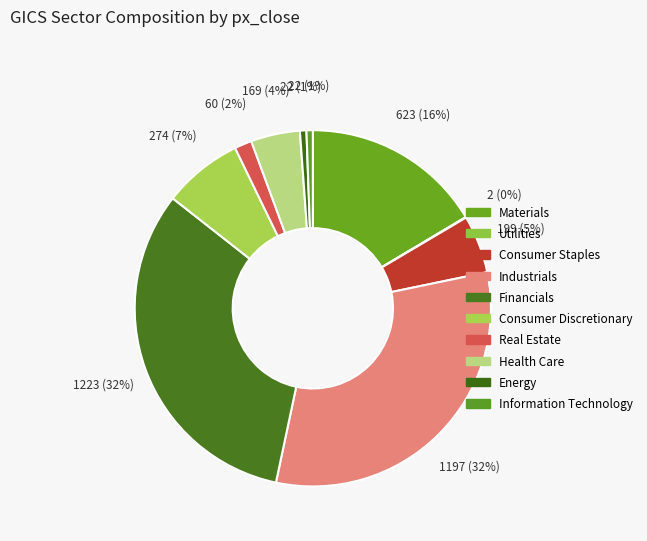

To the nearest percent, what is the difference between the largest and smallest slice percentages?

32%